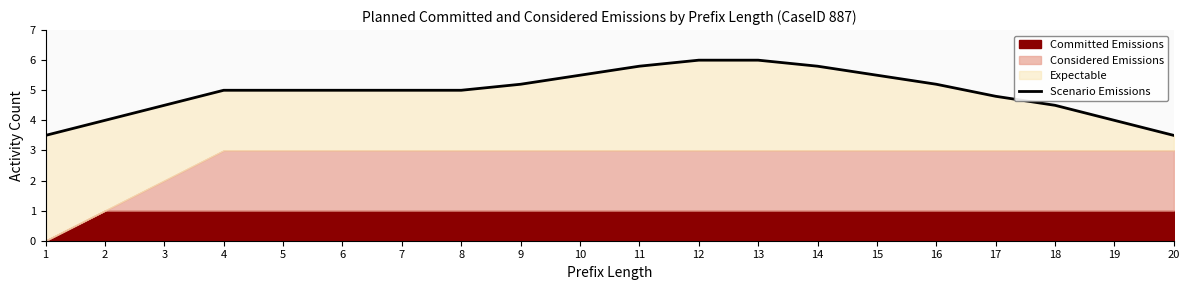

Reading left to right, list all the values displayed in this chart.

1=3.5	2=4.0	3=4.5	4=5.0	5=5.0	6=5.0	7=5.0	8=5.0	9=5.2	10=5.5	11=5.8	12=6.0	13=6.0	14=5.8	15=5.5	16=5.2	17=4.8	18=4.5	19=4.0	20=3.5